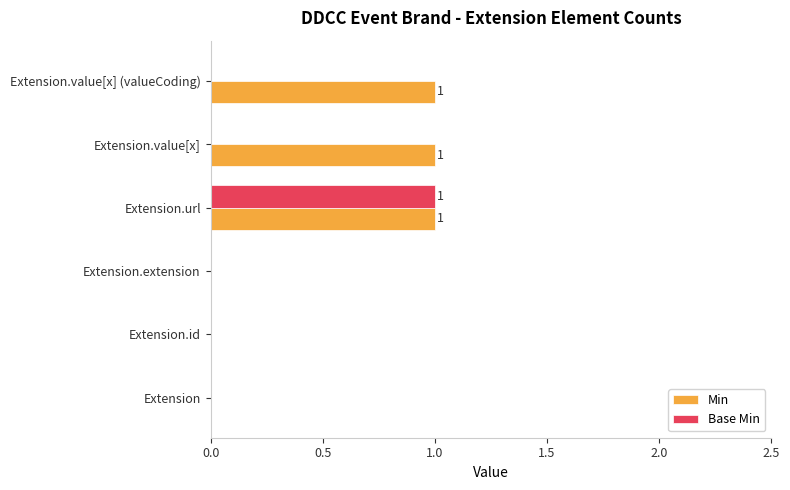

What is the sum of all Min values?

3